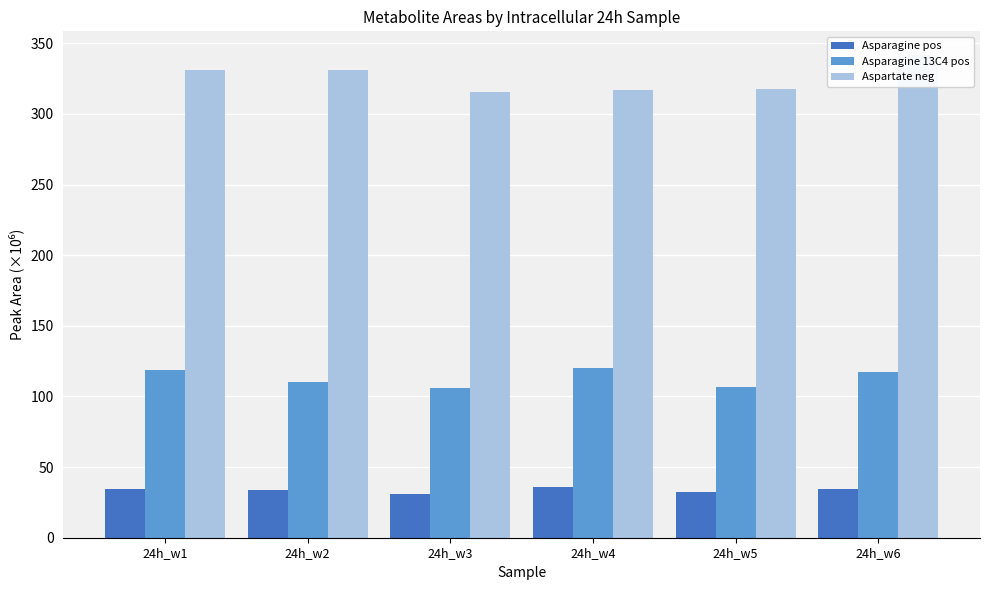

How many values in the Asparagine 13C4 pos series exceed 117?

3